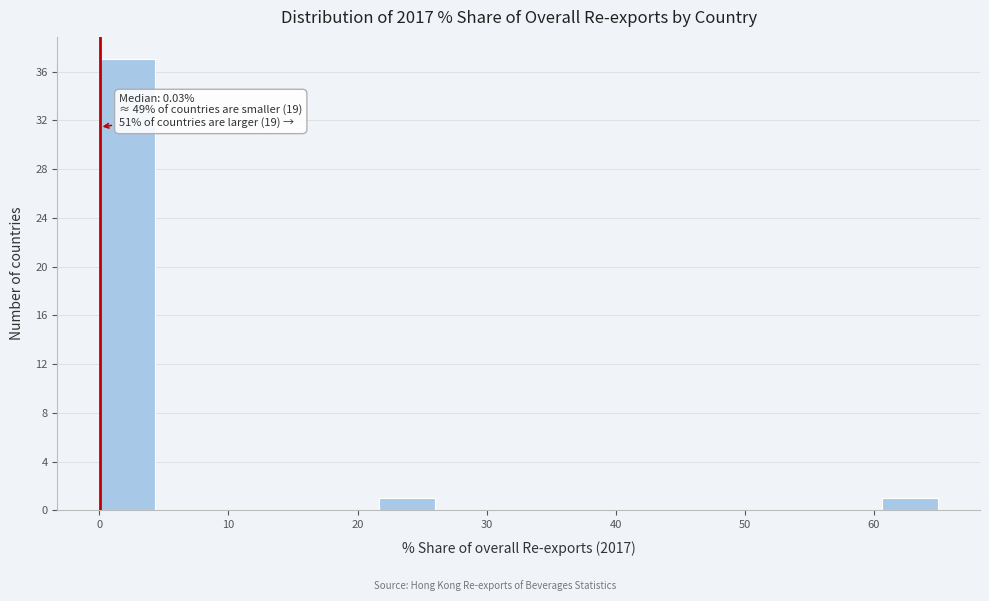

Over which range of the x-axis is the bar tallest?

0 to 4